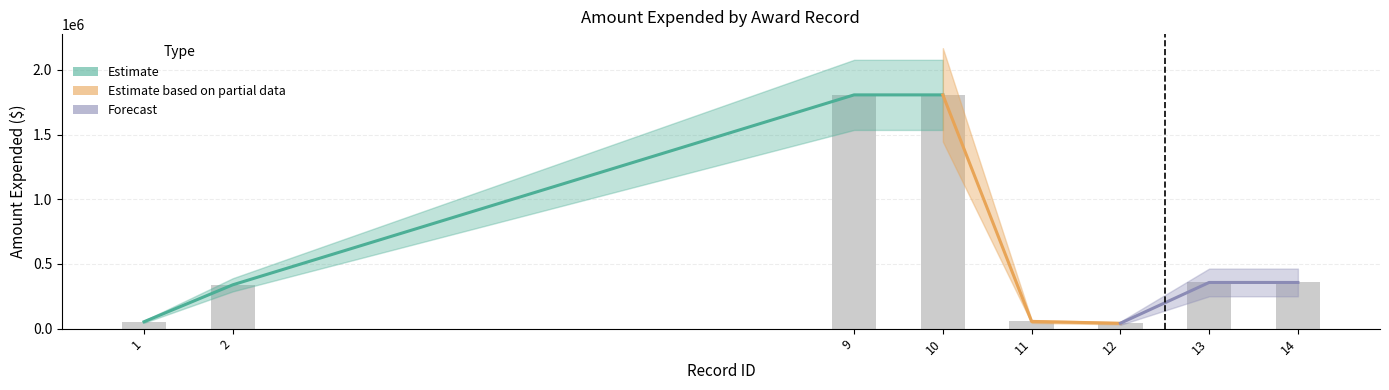

What is the difference between the maximum and minimum values?

1765990